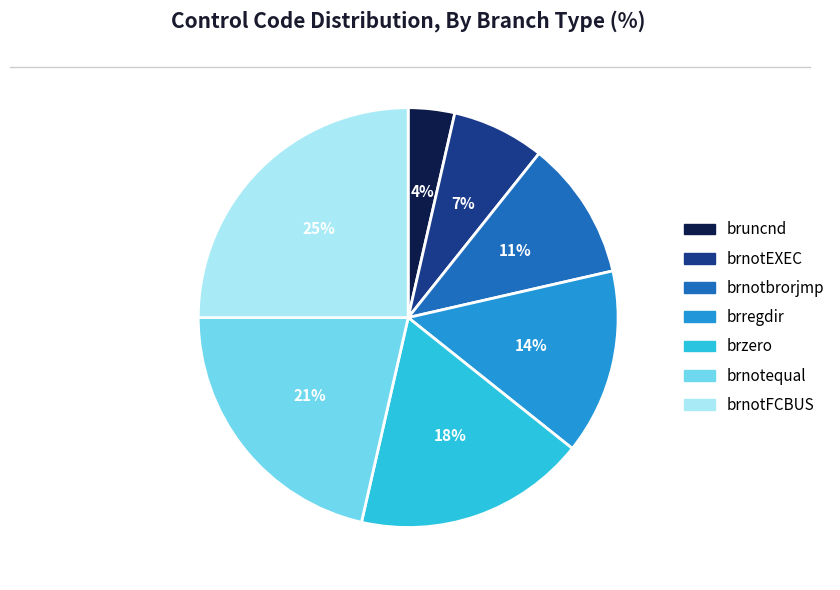

Between bruncnd and brnotequal, which is larger?

brnotequal